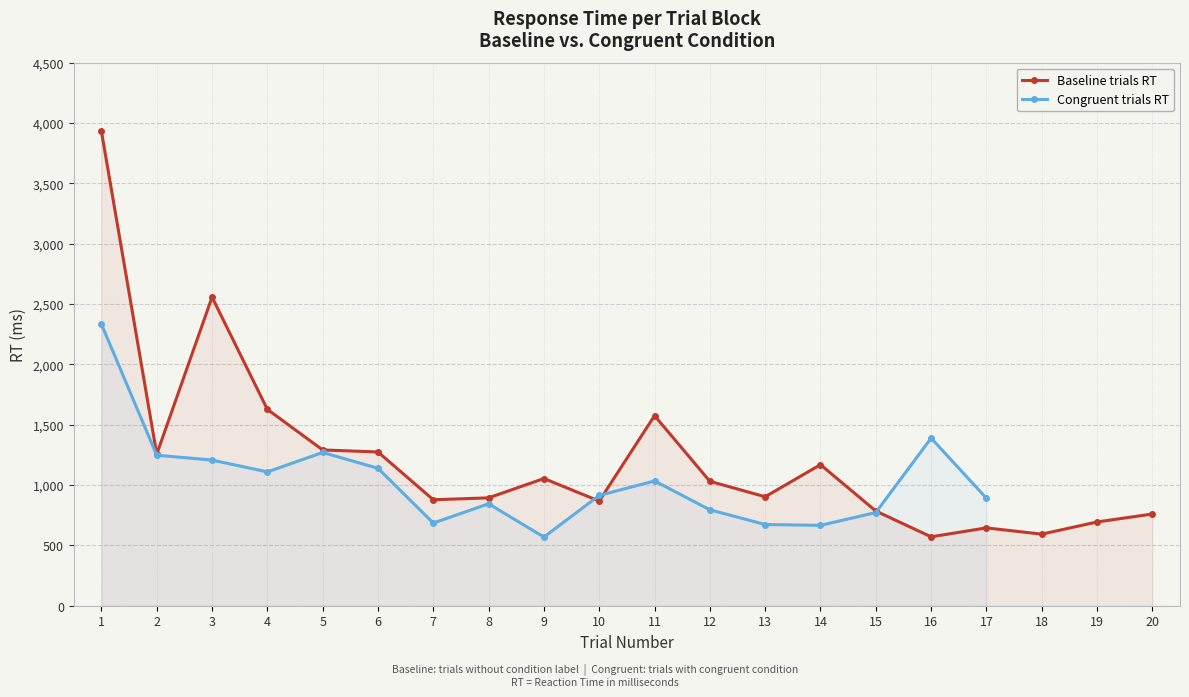

List the labels in order of value, smallest first.

16, 18, 17, 19, 20, 15, 10, 7, 8, 13, 12, 9, 14, 2, 6, 5, 11, 4, 3, 1